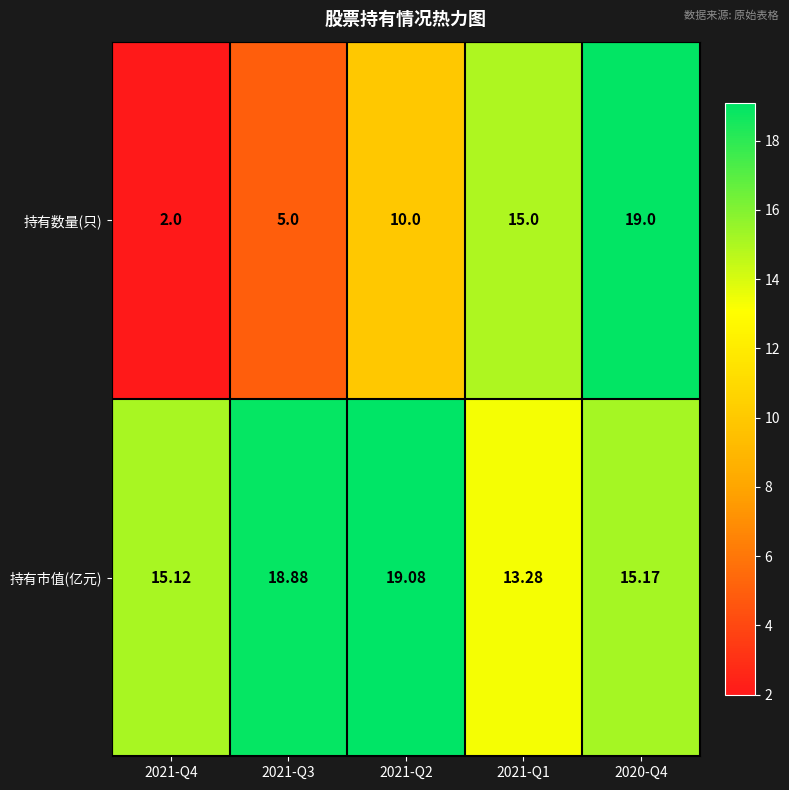

Which series changed the most between 2021-Q3 and 2021-Q1?

持有数量(只)